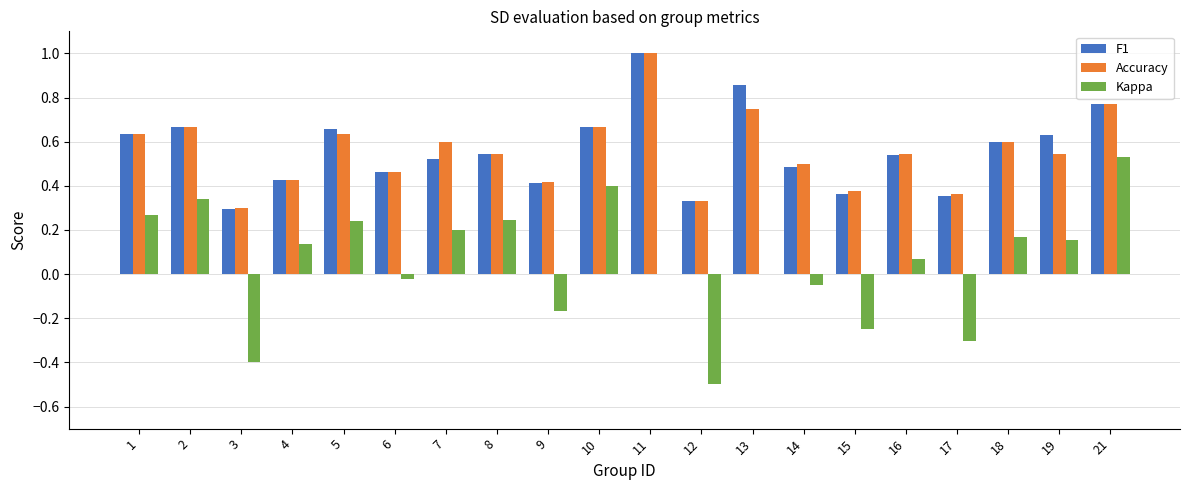

At which label does Kappa first exceed 0?

1